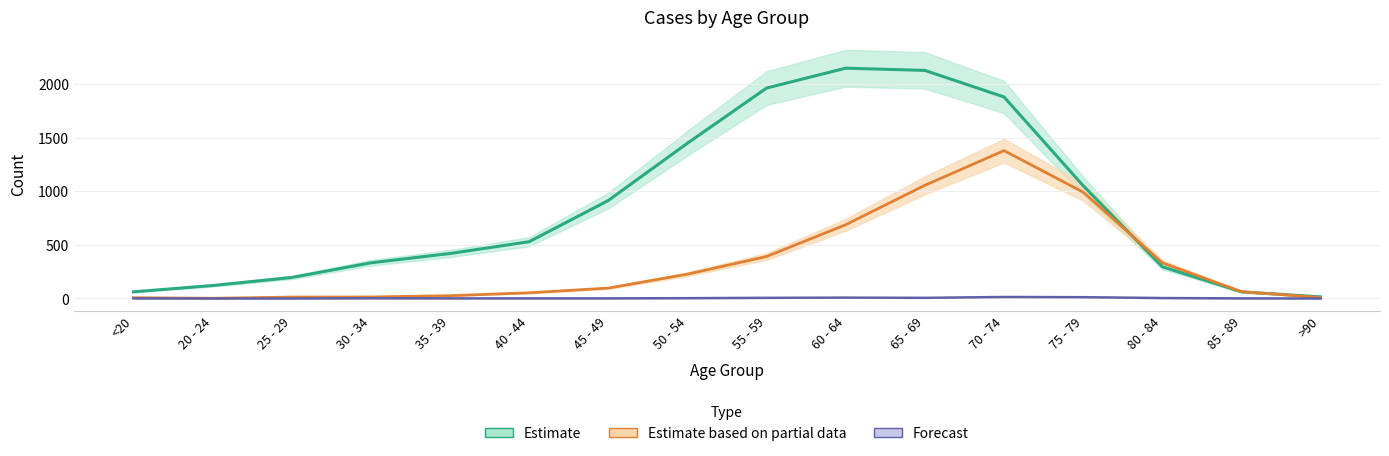

Is this an area chart (filled region under the line)?

No